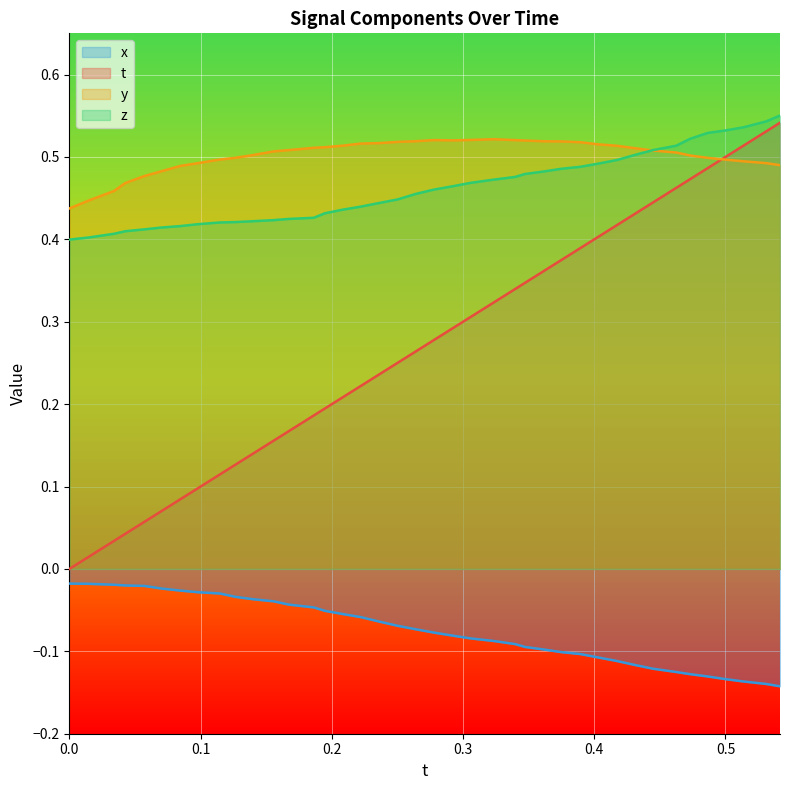

True or false: x_vals and y cross at least once.

False